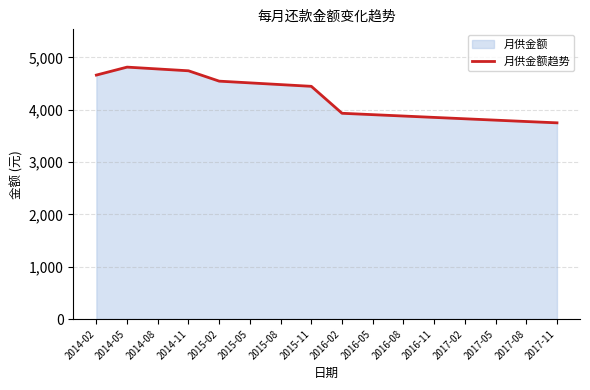

What is the smallest value displayed?

3750.0